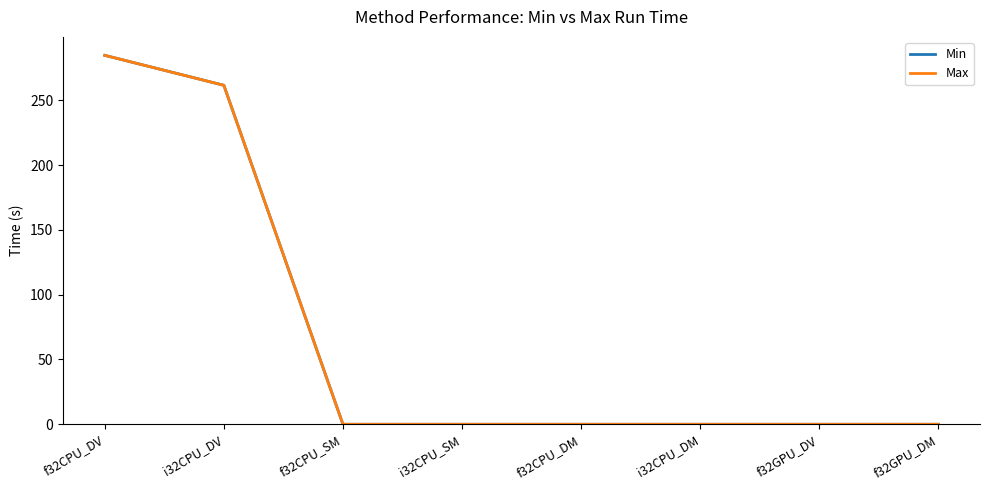

Reading left to right, list all the values displayed in this chart.

Min: 284.6	261.5	0.0	0.0	0.0	0.0	0.0	0.0
Max: 284.6	261.5	0.0	0.0	0.0	0.0	0.0	0.0